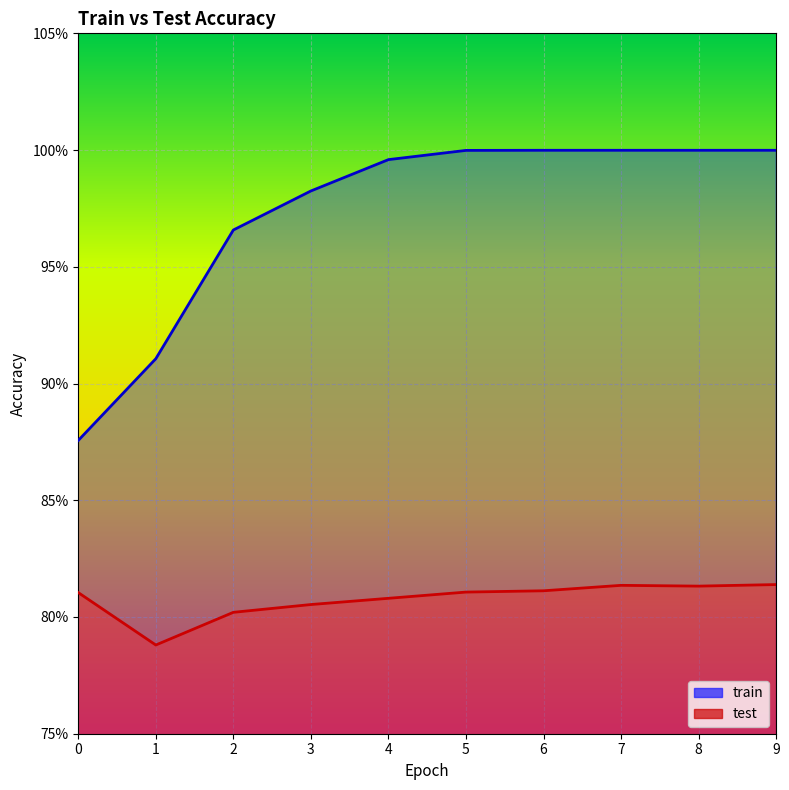

At how many categories does at least one series exceed 0?

10